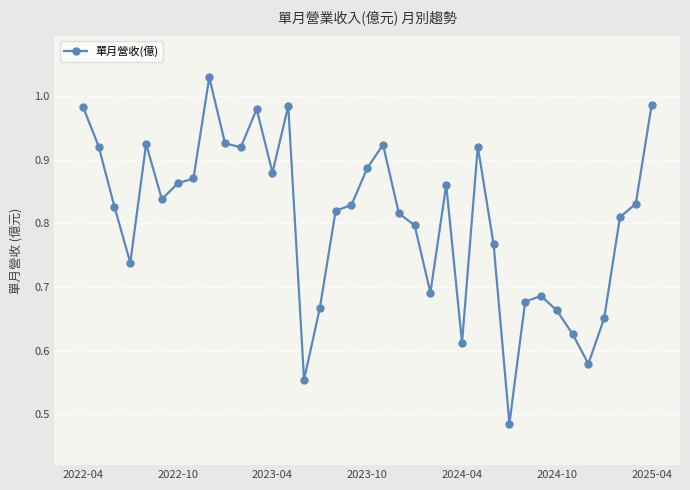

How many data points does each series have?

37